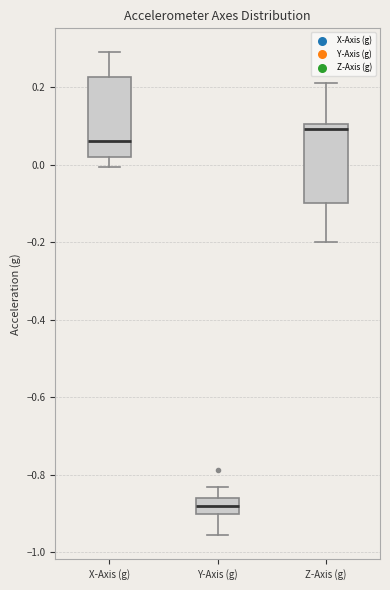

Which box's median line is the highest?

Z-Axis (g)